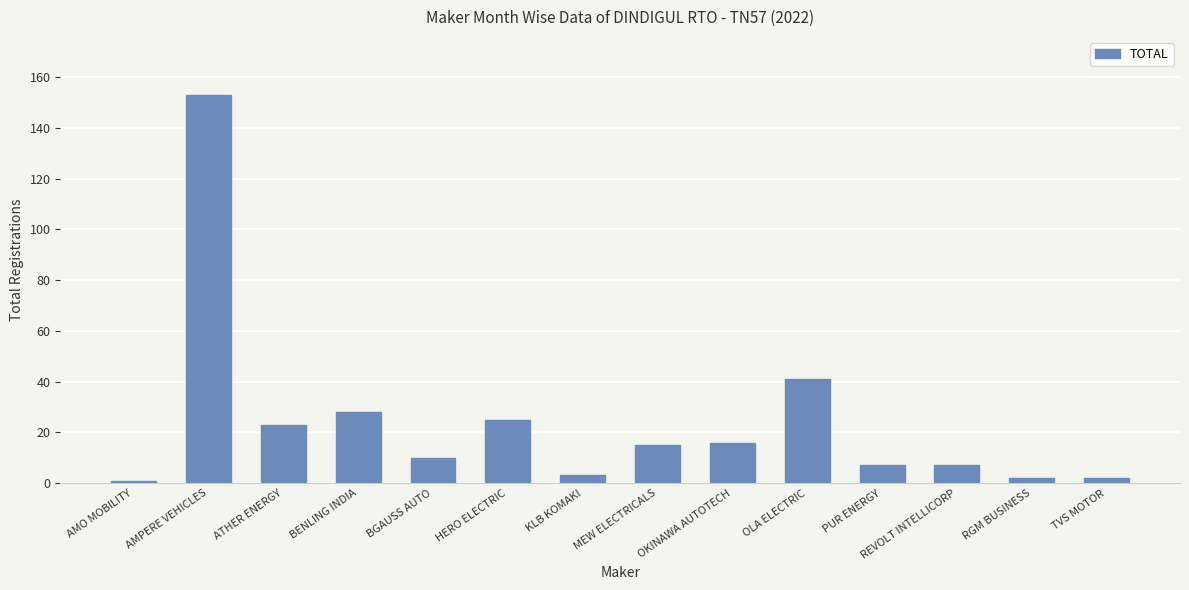

Which label corresponds to the largest value in the chart?

AMPERE VEHICLES